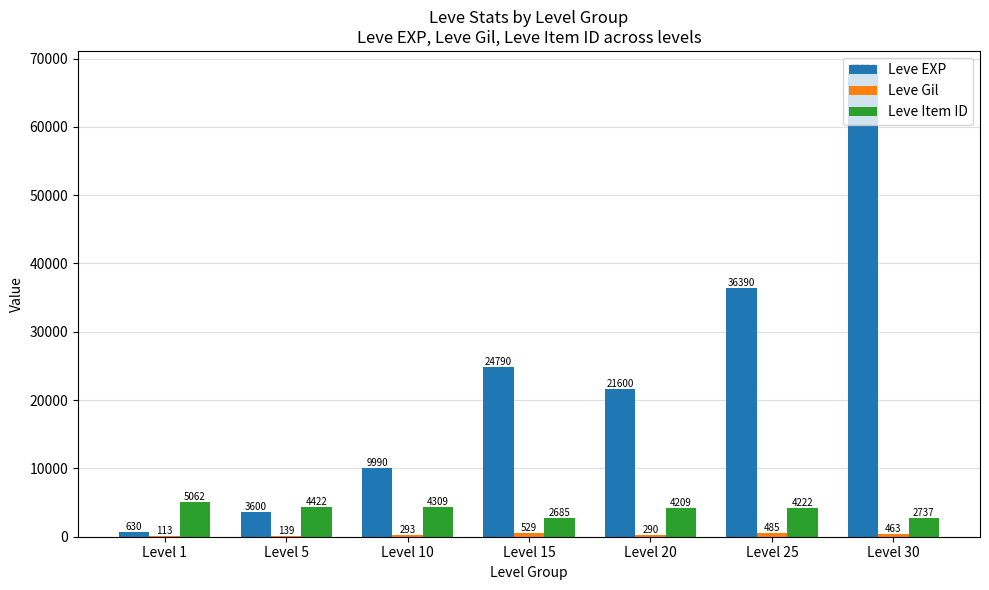

What is the total value across all series at Level 20?

26099